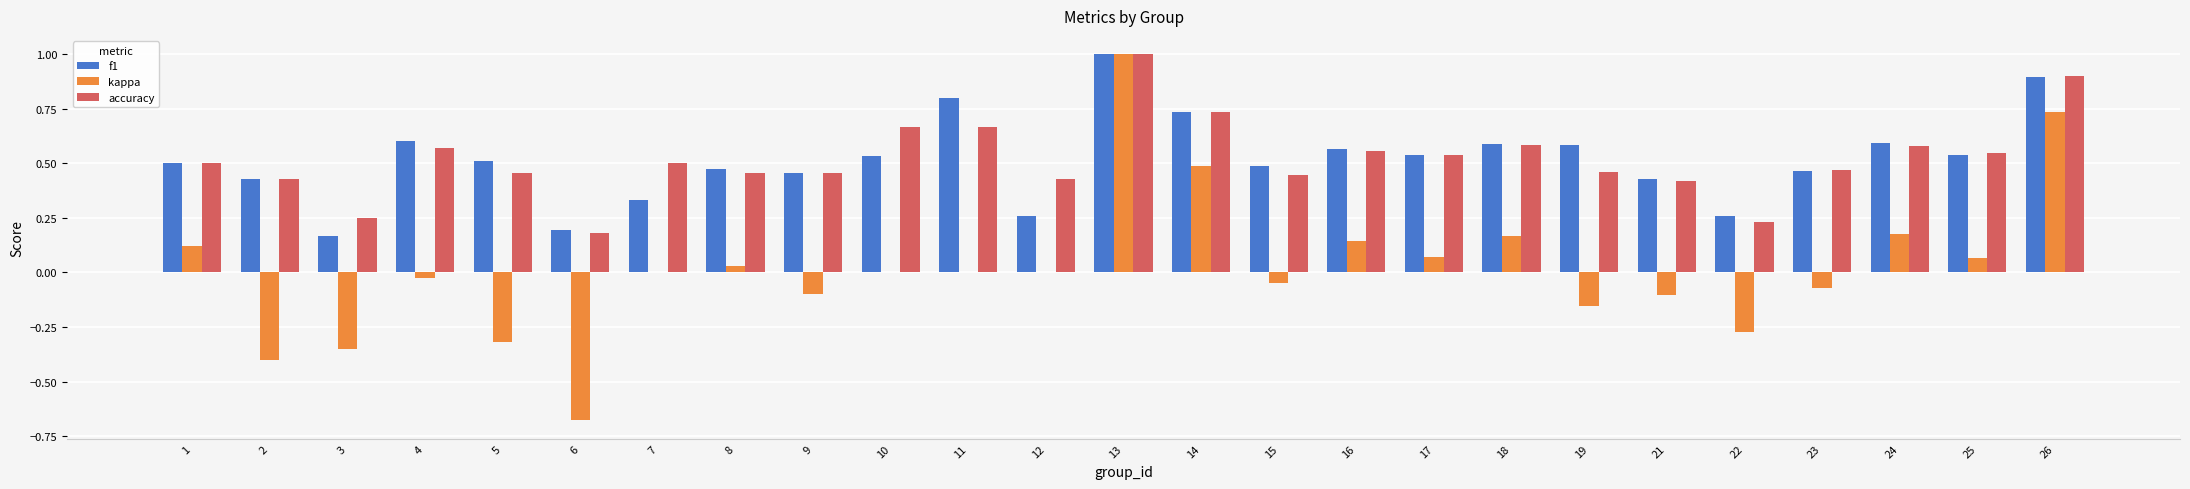

What is the total value across all series at 25?

1.2